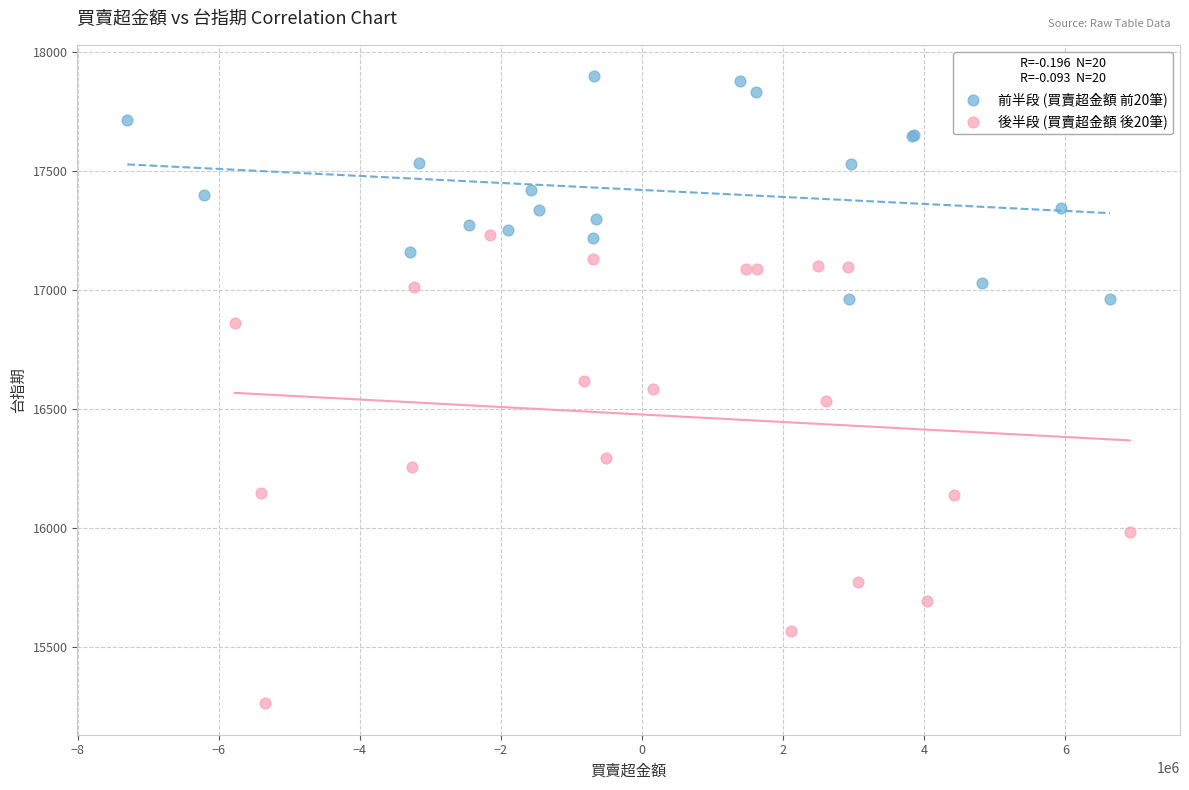

Which series reaches the maximum Y coordinate?

前半段 (買賣超金額 前20筆)